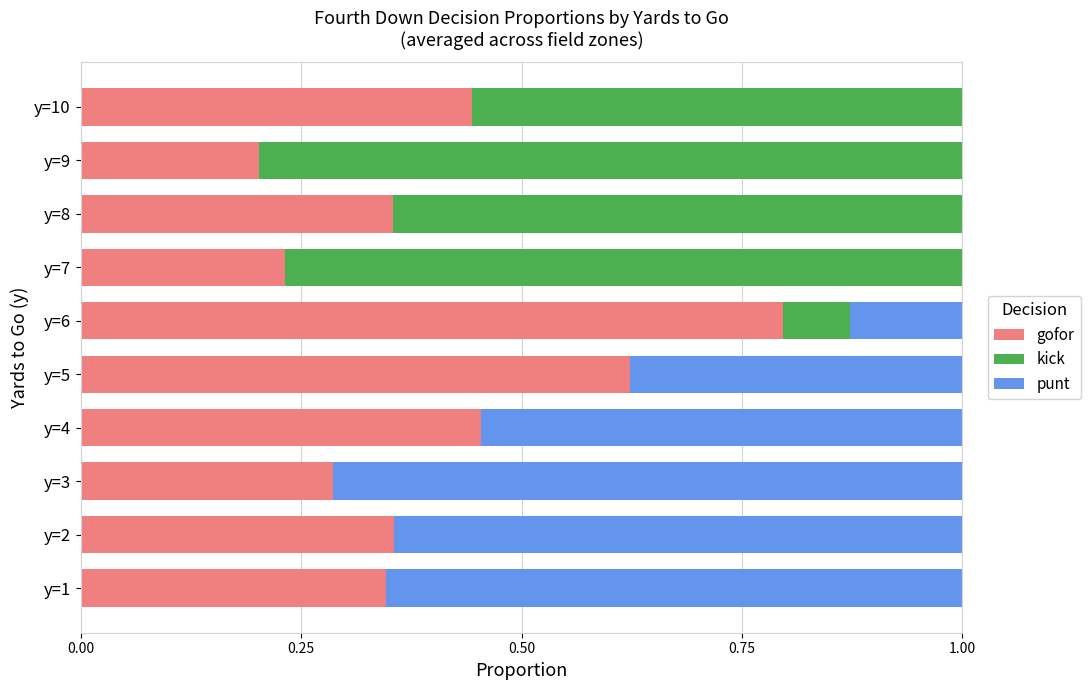

What is the total value across all series at y=10?

1.0